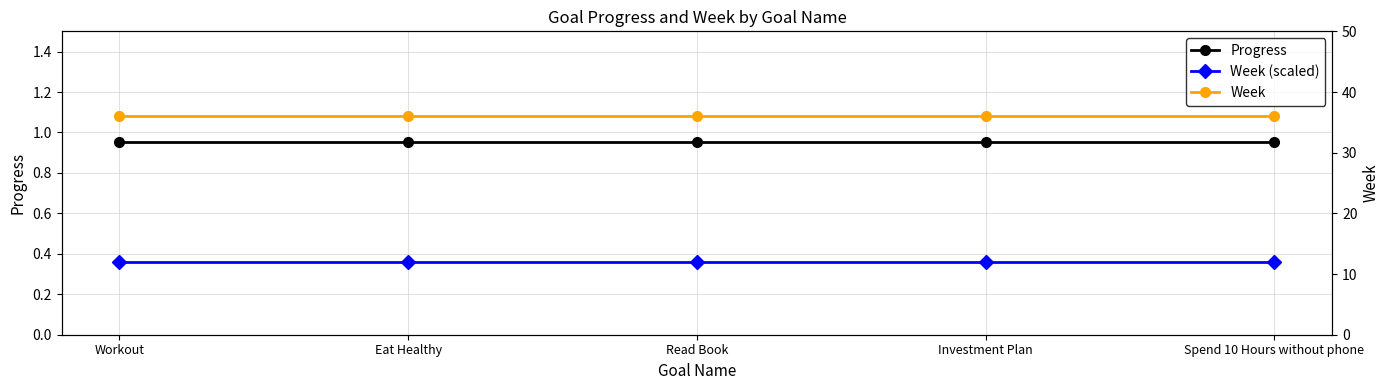

What is the spread (max minus min) of values at Investment Plan?

35.6